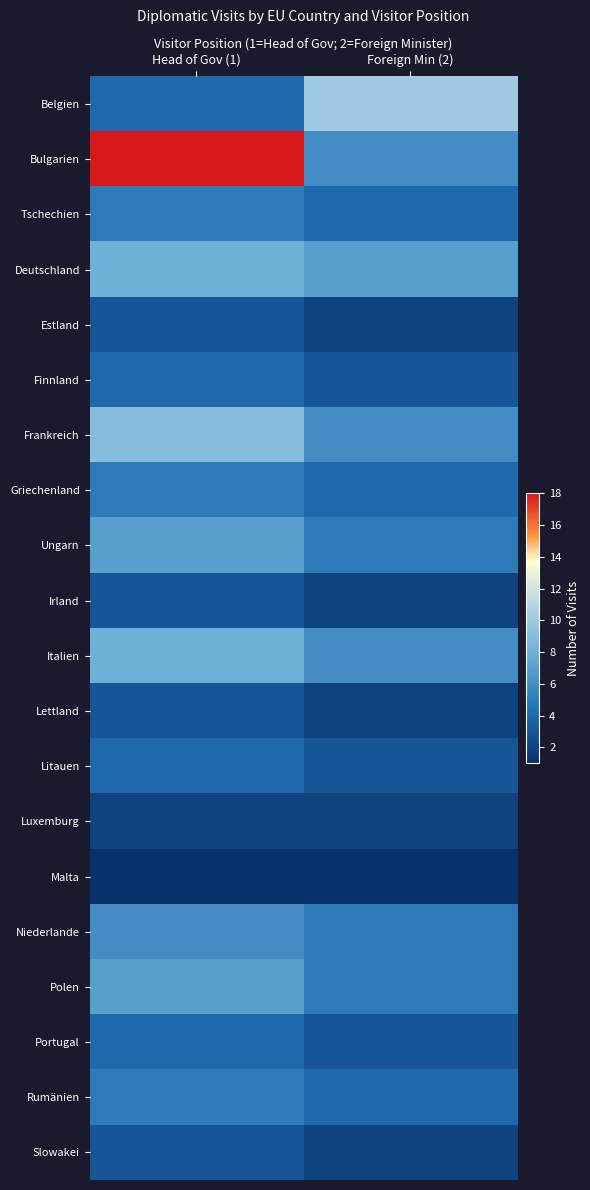

Which series changed the most between Head of Gov (1) and Foreign Min (2)?

Bulgarien